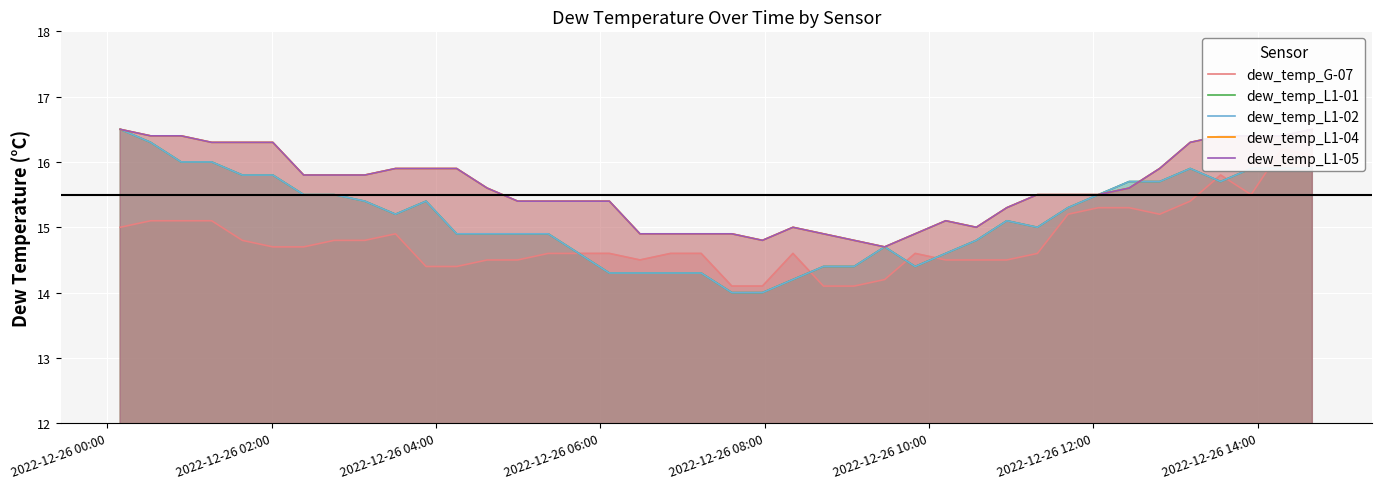

What are all the series names shown in the legend?

dew_temp_G-07, dew_temp_L1-01, dew_temp_L1-02, dew_temp_L1-04, dew_temp_L1-05